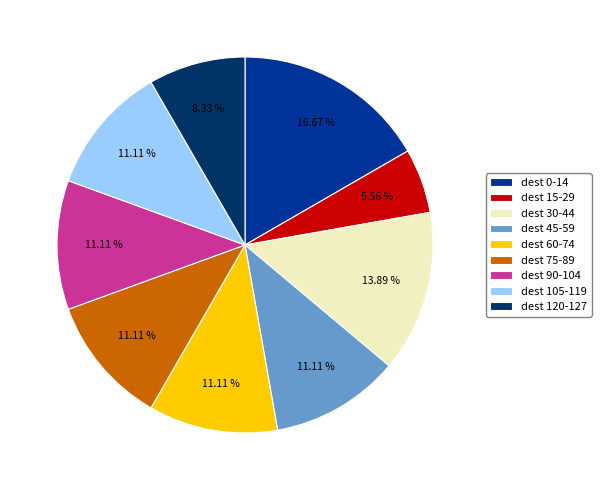

Does dest 60-74 account for over 50% of the chart?

No